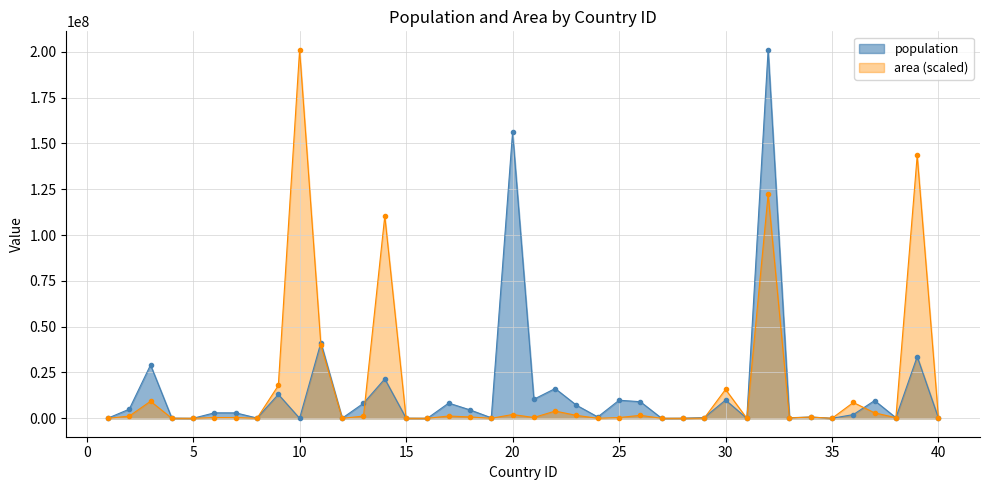

At which category does population reach its first local peak?

3